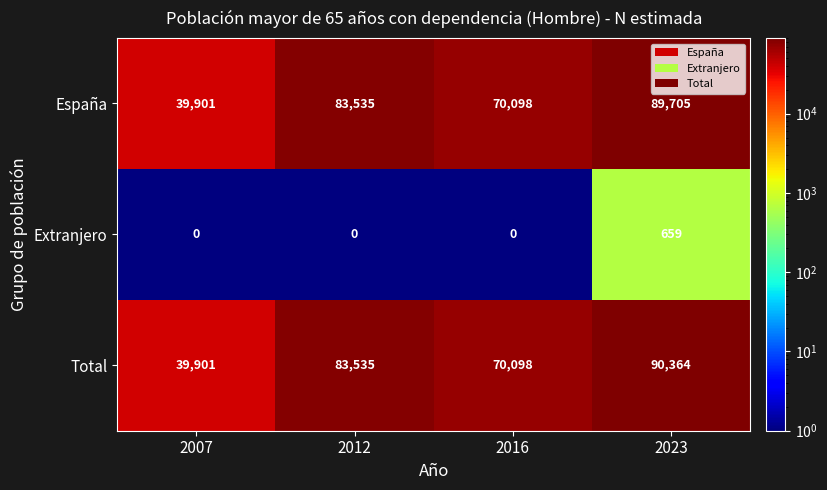

Count the Extranjero values in the range 0 to 659.

4